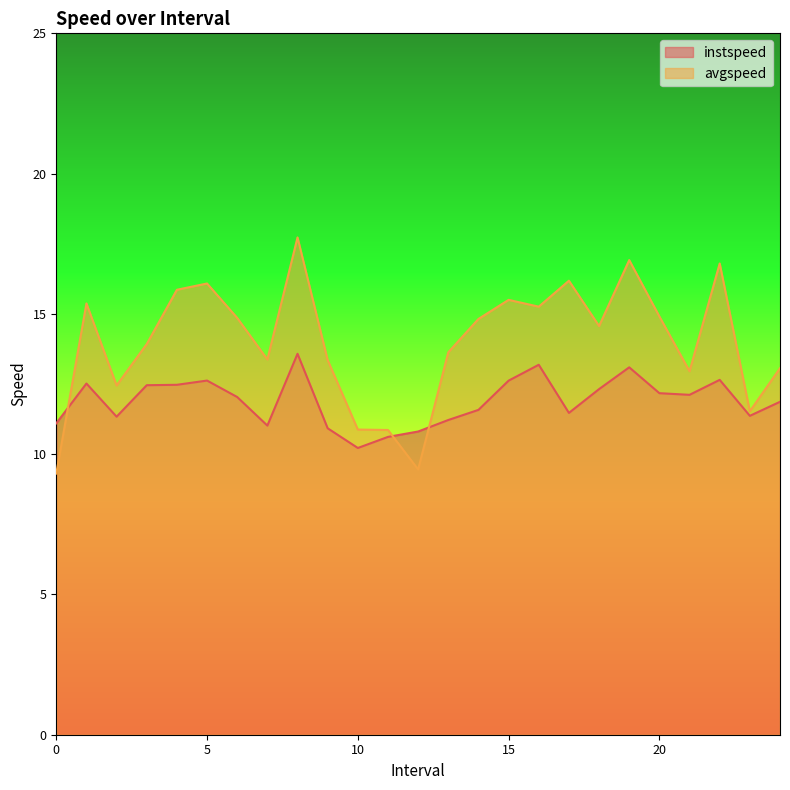

At which category does avgspeed reach its first local peak?

1.0